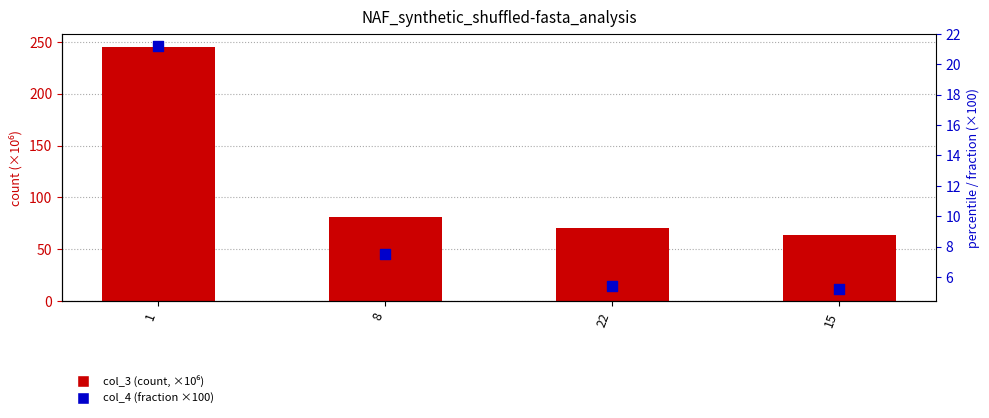

Which series reaches the minimum Y coordinate?

col_4 (×100)